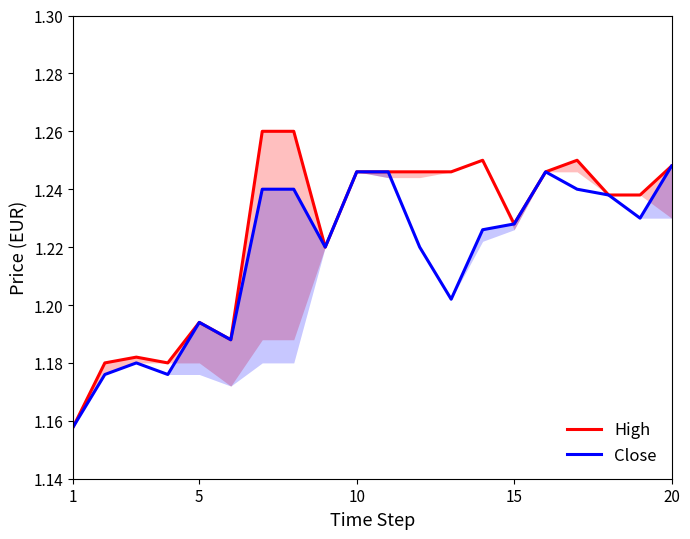

What are all the series names shown in the legend?

High, Close